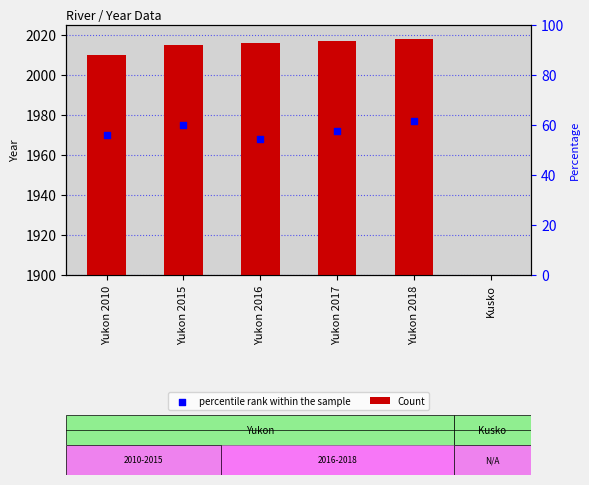

Which series has the largest total across all categories?

Count